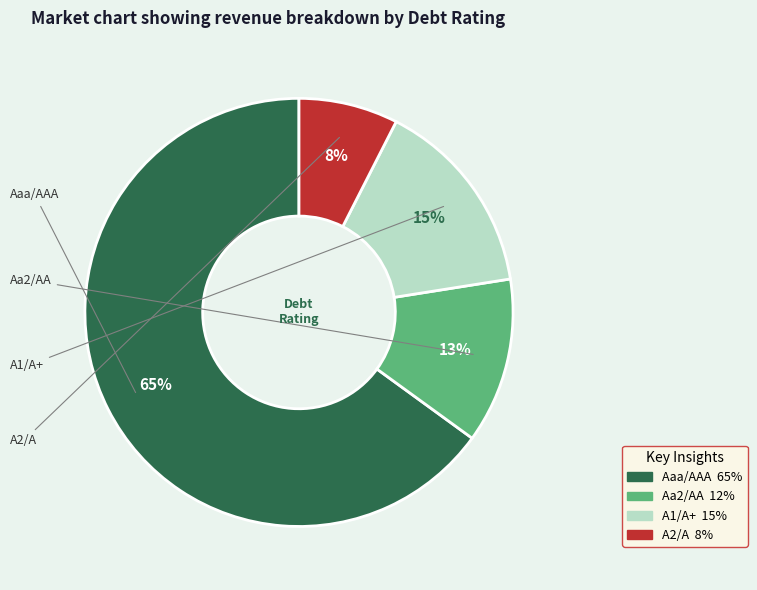

Rank the categories by value from lowest to highest.

A2/A, Aa2/AA, A1/A+, Aaa/AAA